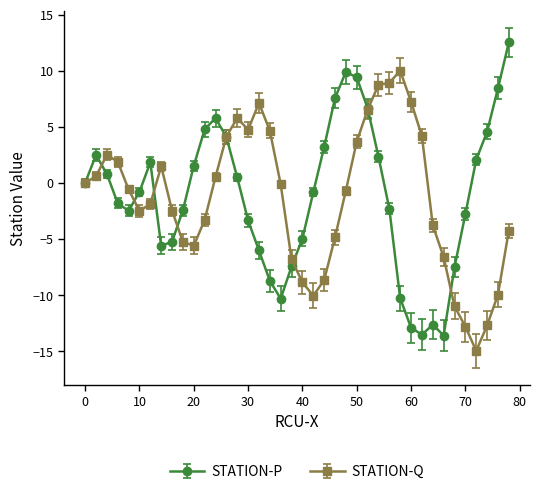

Rank the series by their maximum value, from lowest to highest.

STATION-Q, STATION-P